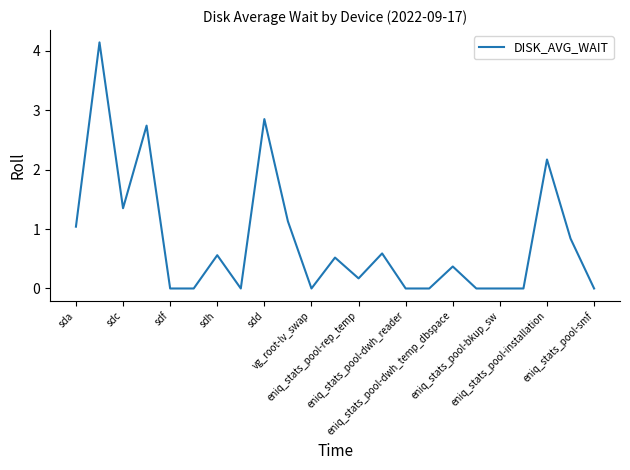

What is the greatest value displayed?

4.1